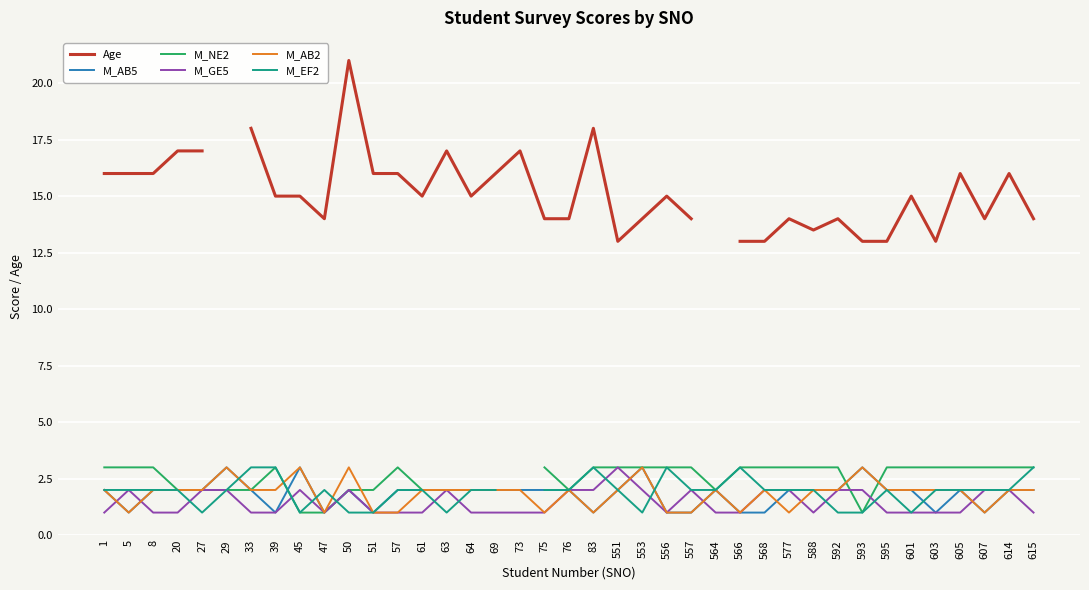

True or false: M_AB5 has a value of 1.1 at 61.

False